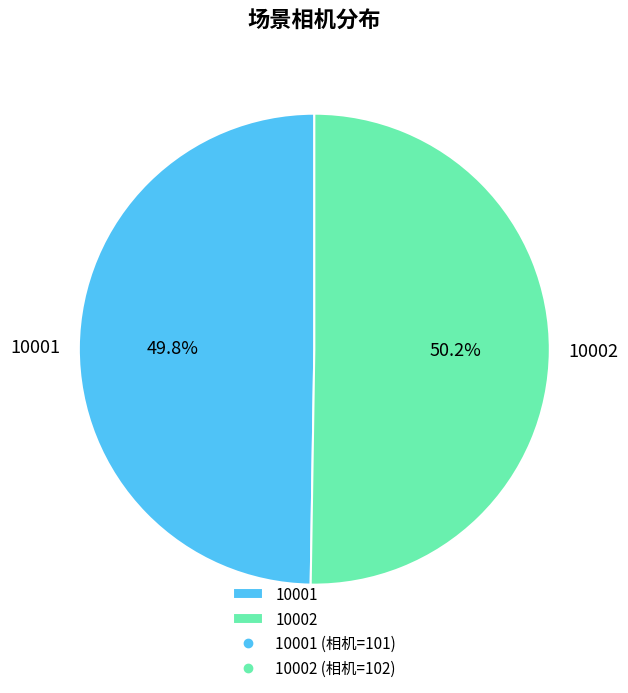

How many segments does this pie chart have?

2